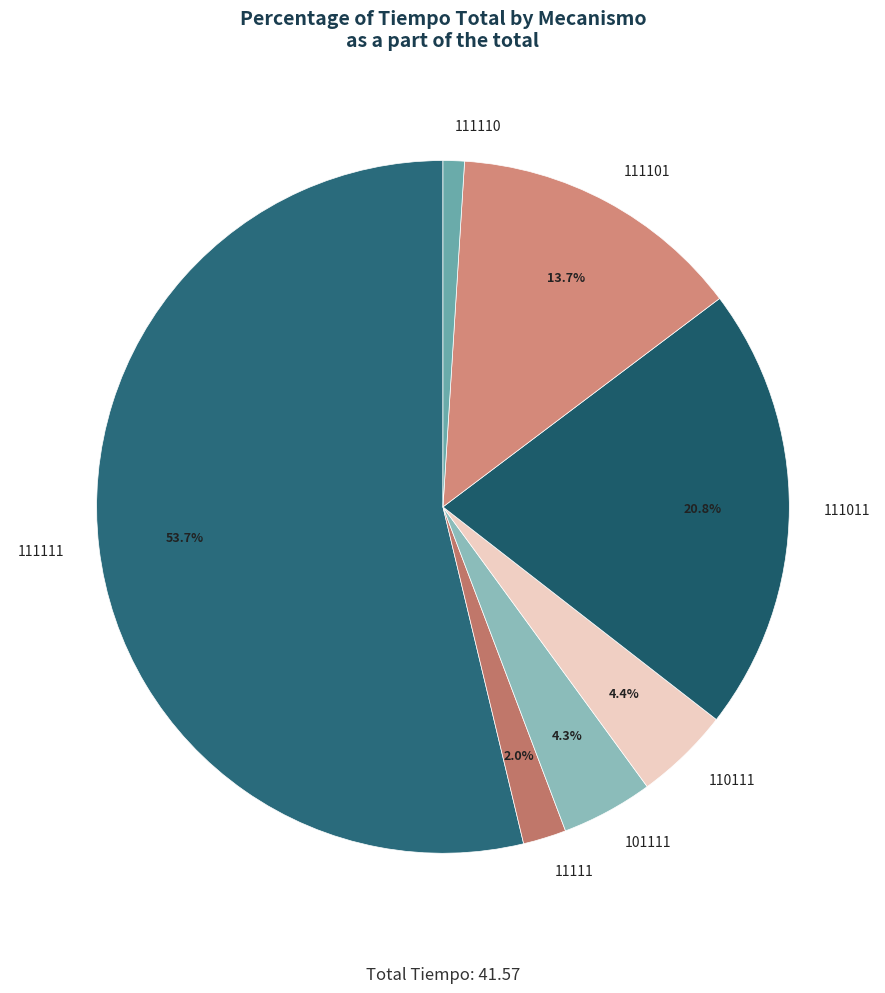

How many slices are in this pie chart?

7